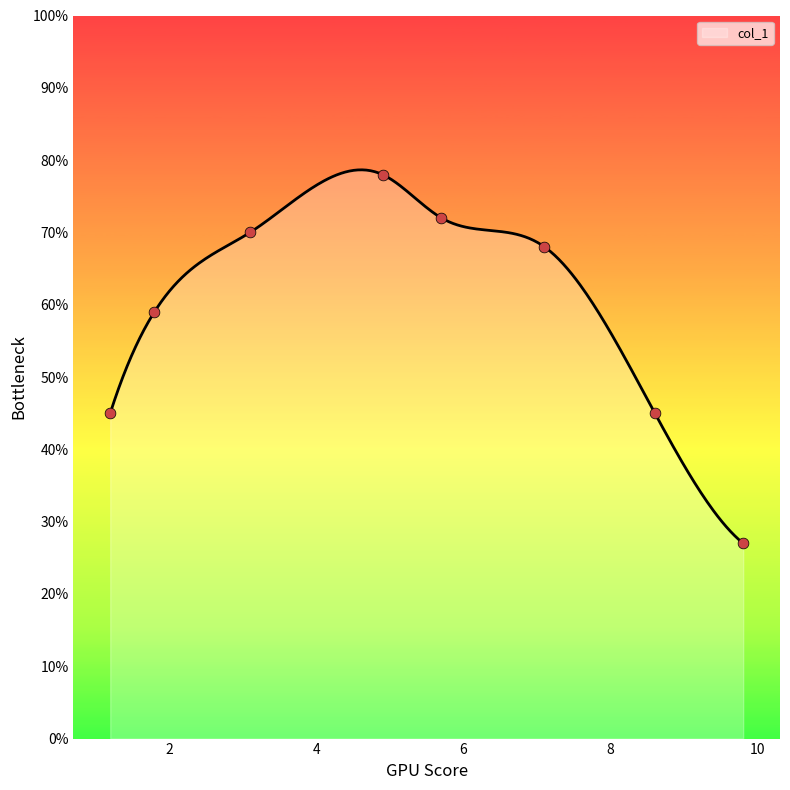

What is the ratio of the value at 5.7 to the value at 1.2?

1.6